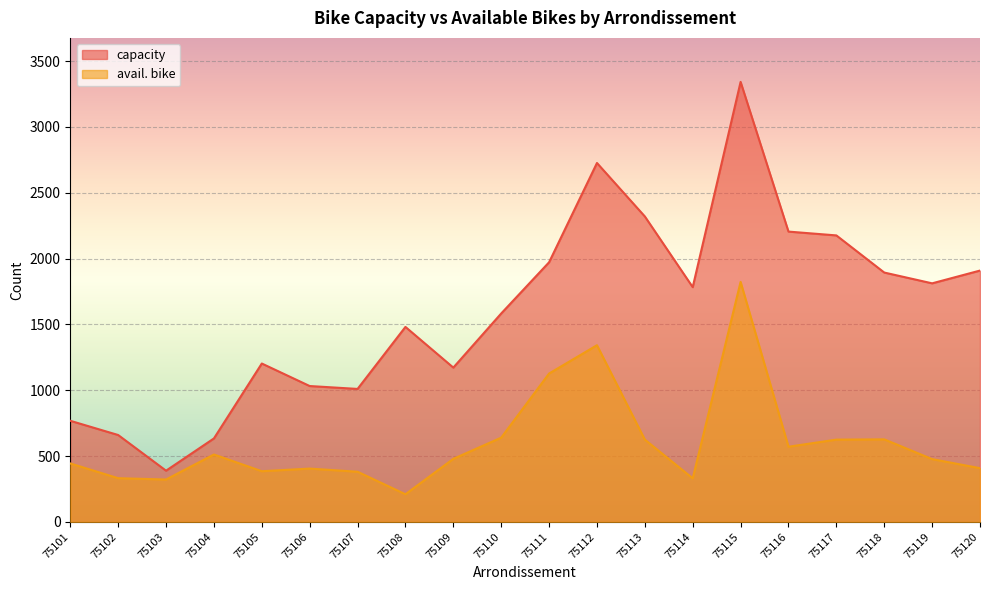

In avail. bike, how many points are lower than both neighbors (excluding endpoints)?

5